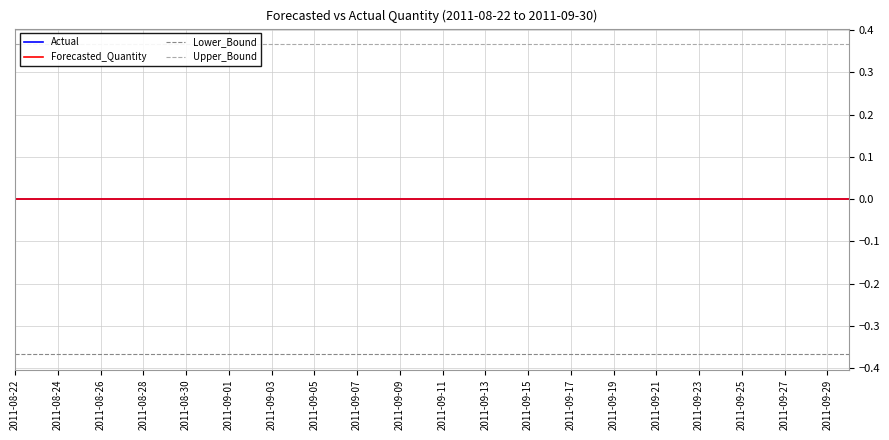

True or false: Forecasted_Quantity and Lower_Bound cross at least once.

False